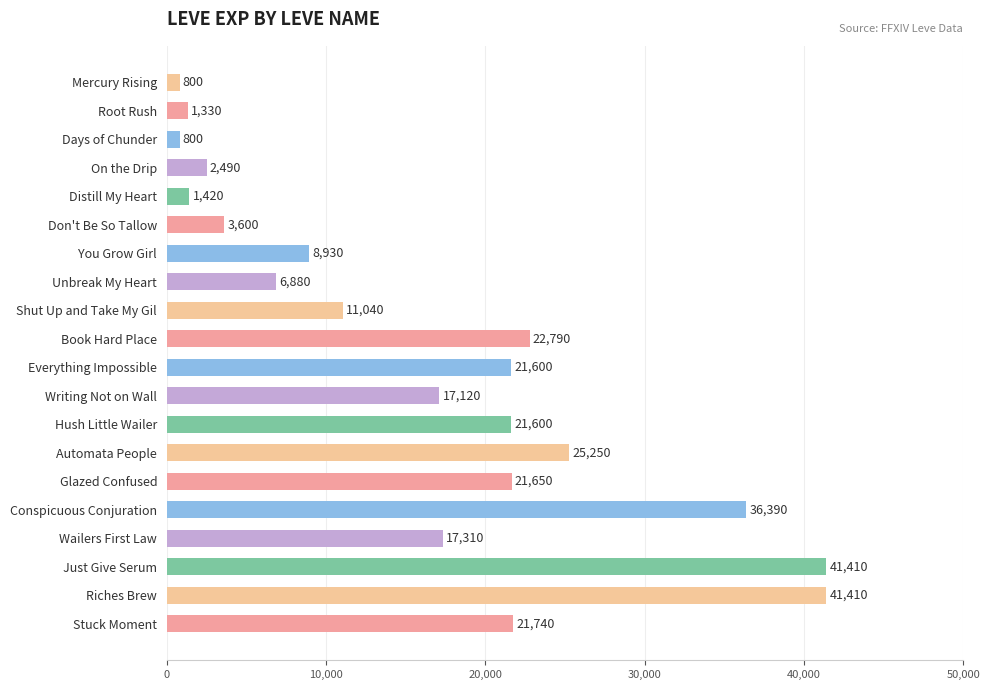

Read the value at You Grow Girl.

8930